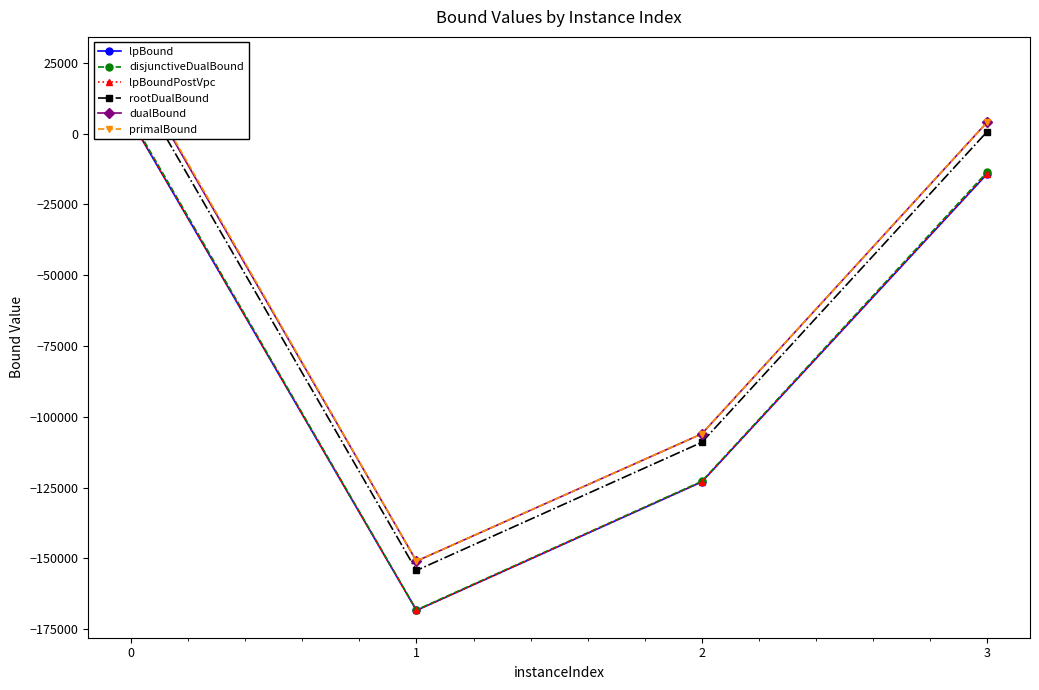

True or false: rootDualBound and lpBound intersect in this chart.

False